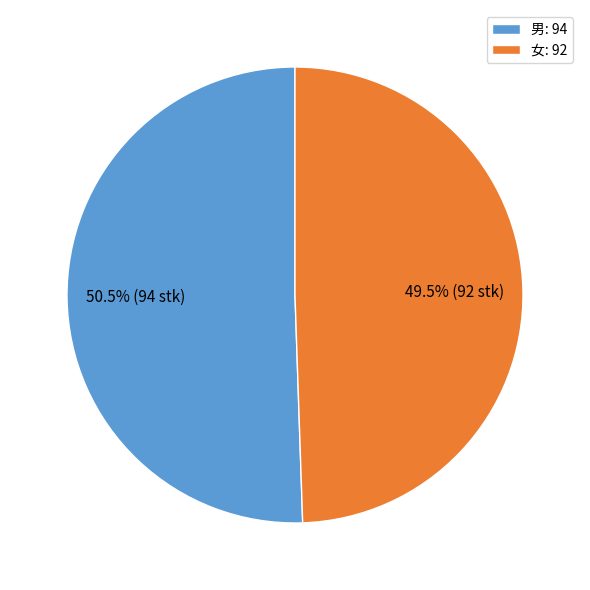

To the nearest percent, what is the average slice percentage?

50%